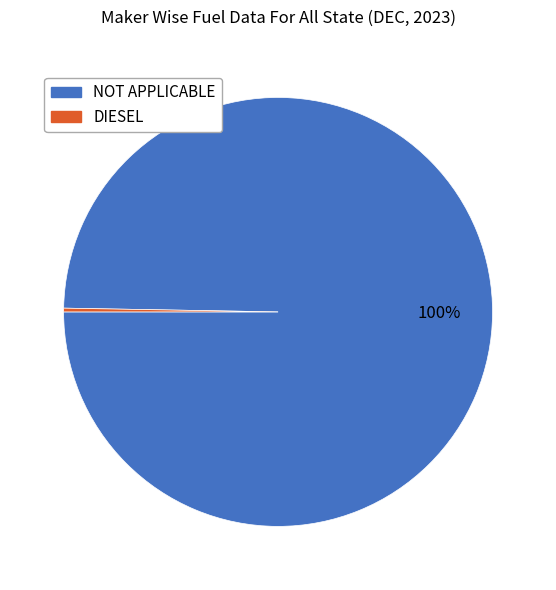

Which has a higher value, DIESEL or NOT APPLICABLE?

NOT APPLICABLE